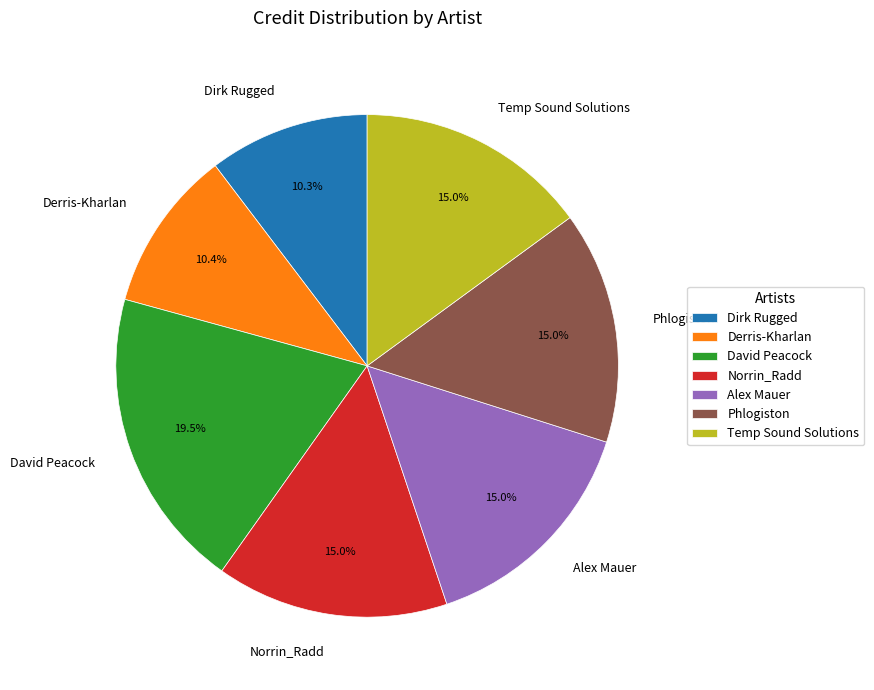

Which category has the biggest portion of the pie?

David Peacock